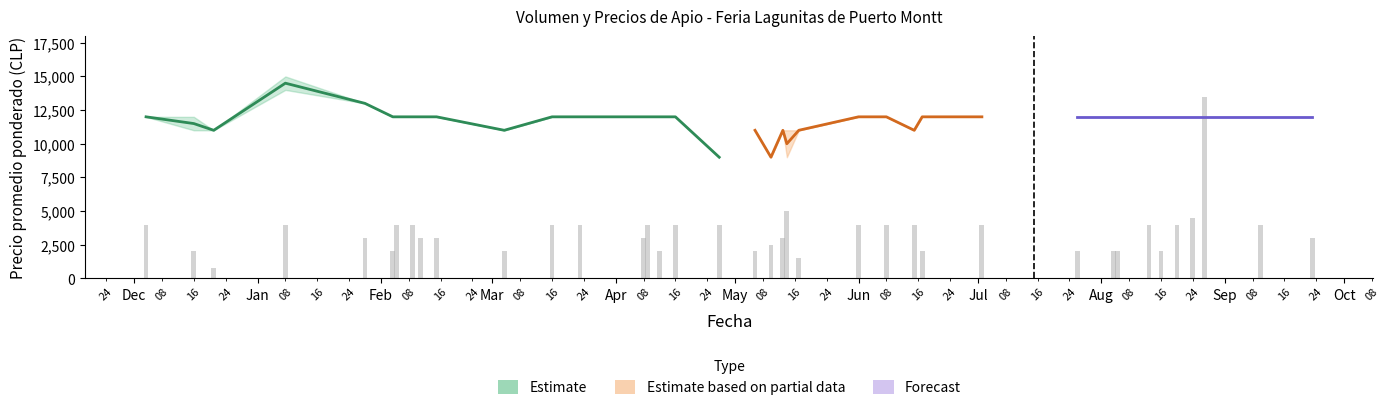

Is the value of Precio maximo at 2021-07-26 greater than the value of Volumen at 2021-04-12?

Yes